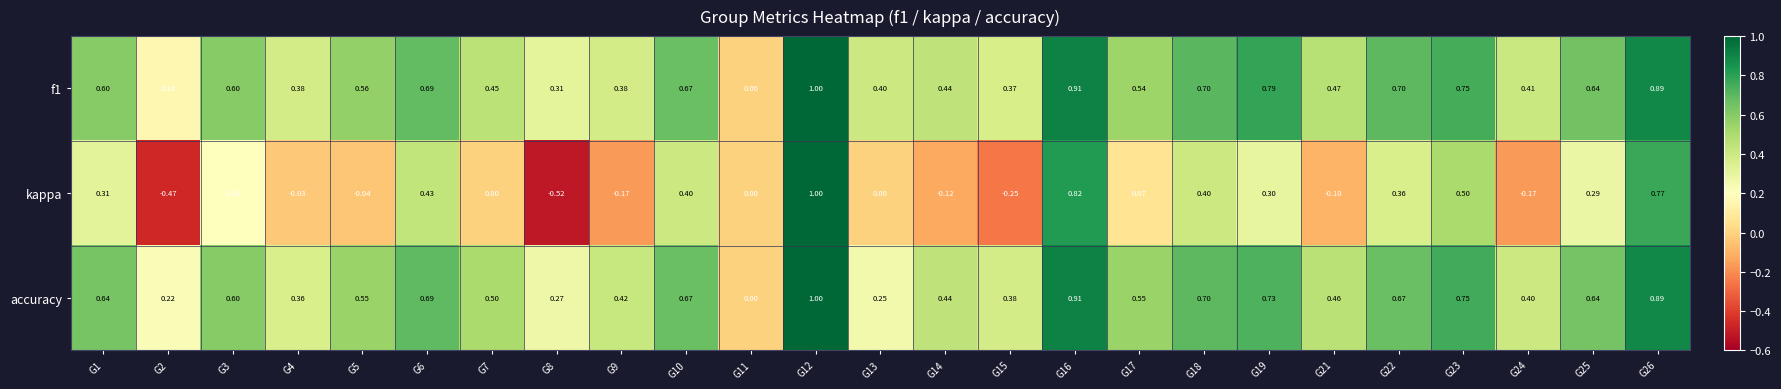

Which series changed the most between G6 and G7?

kappa